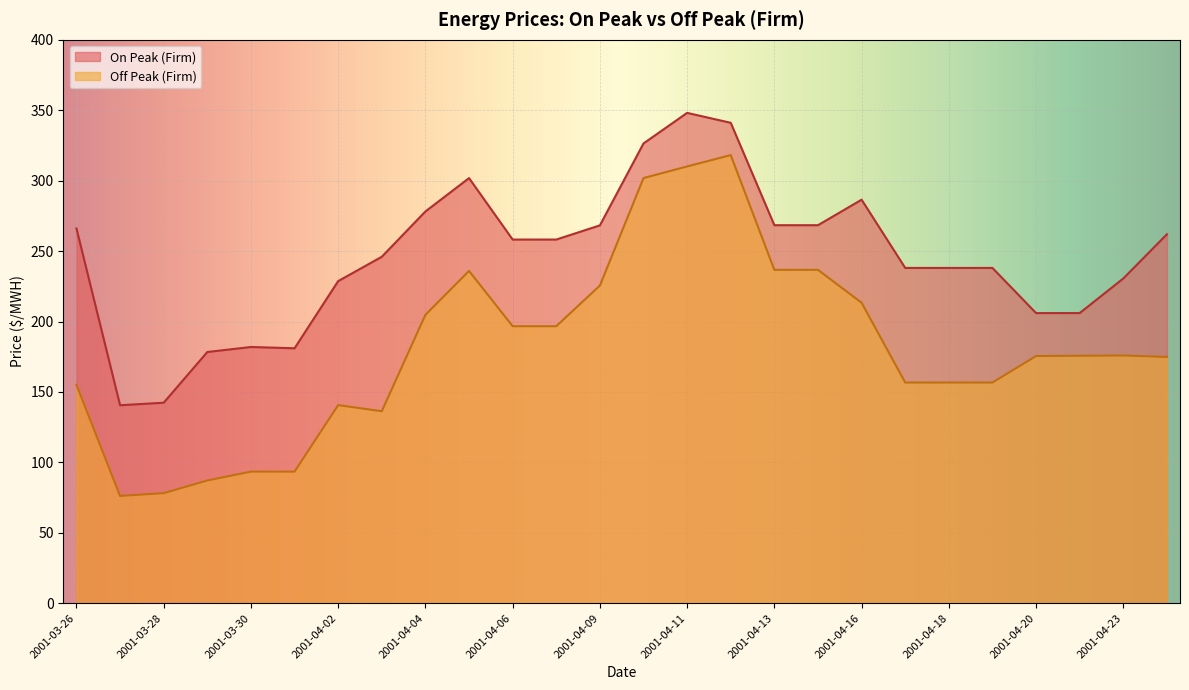

What is the minimum value for Off Peak (Firm)?

76.2